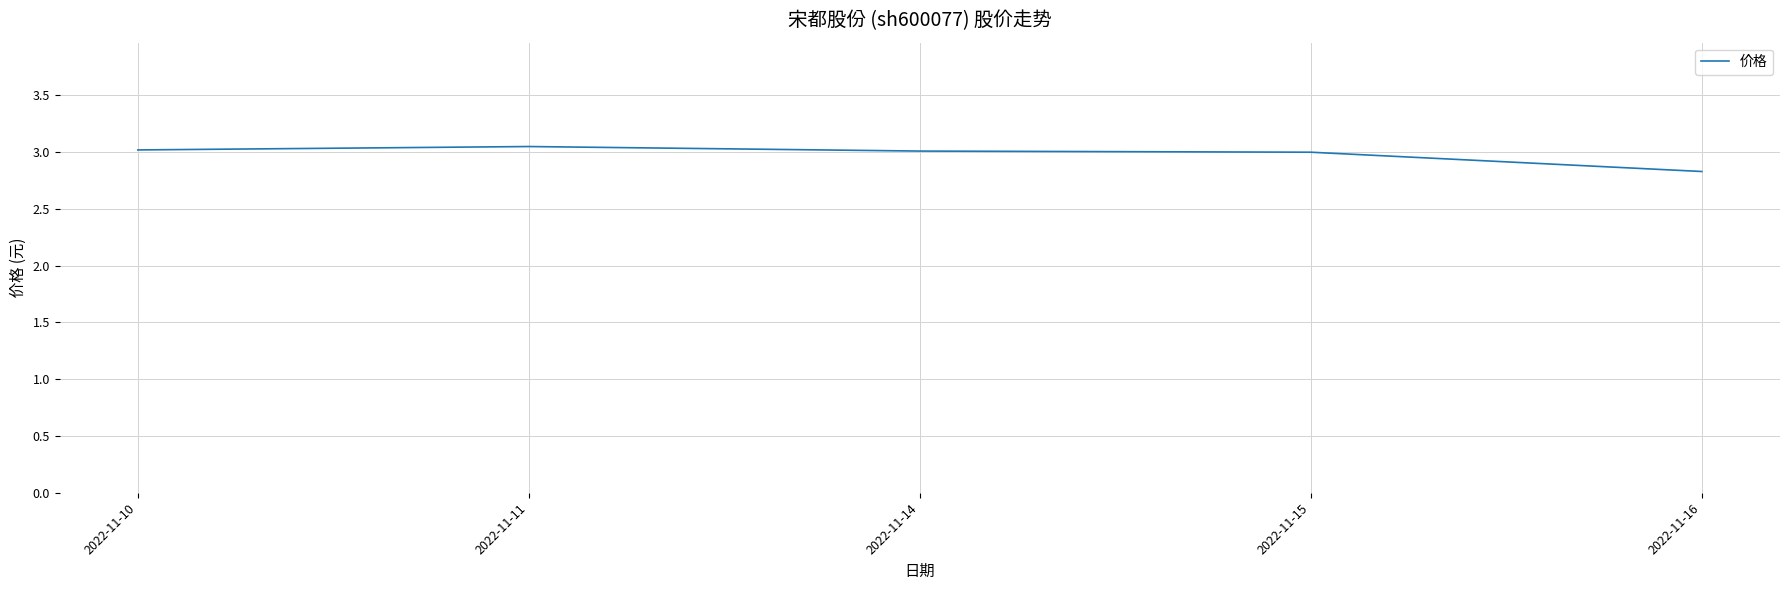

What is the smallest value displayed?

2.8